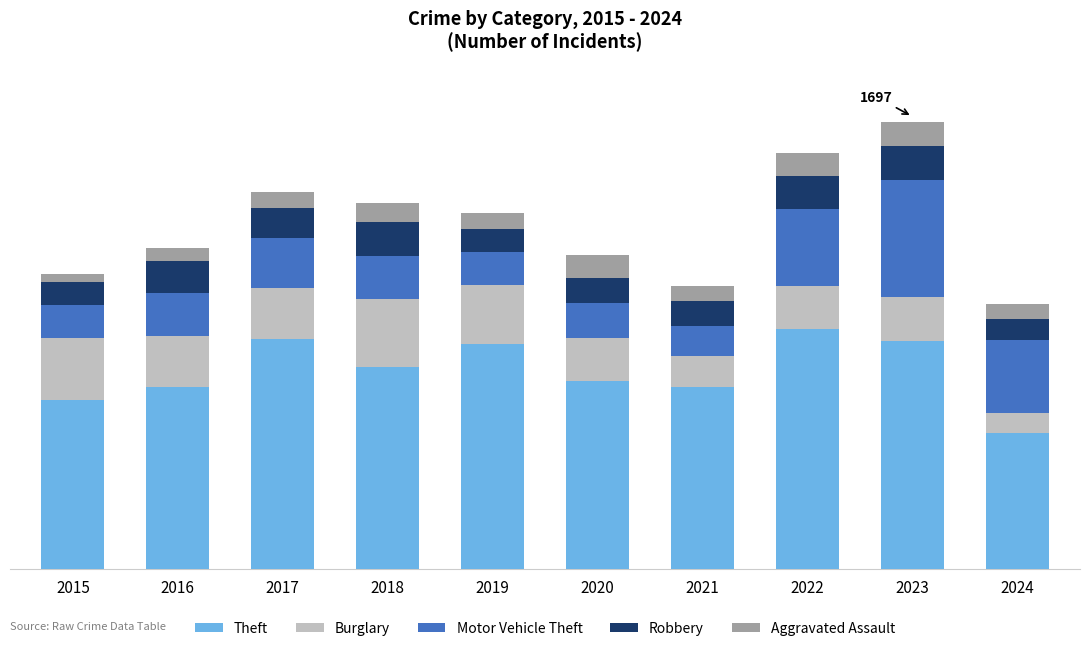

Does the chart contain stacked bars?

Yes